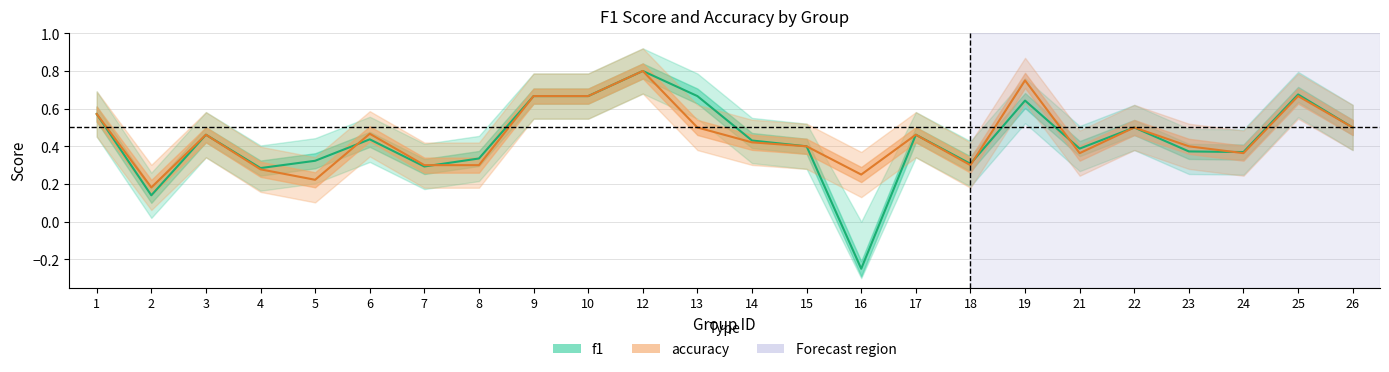

What is the total value across all series at 26?

1.0